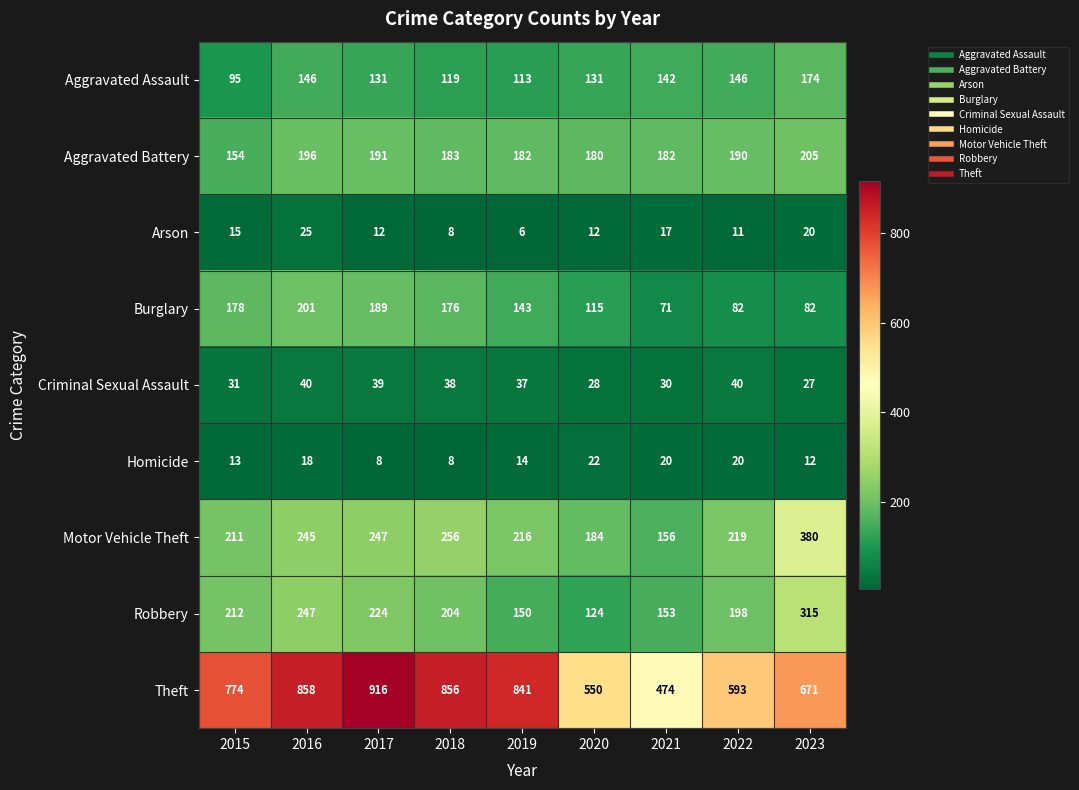

What is the difference between the Arson values at 2016 and 2018?

17